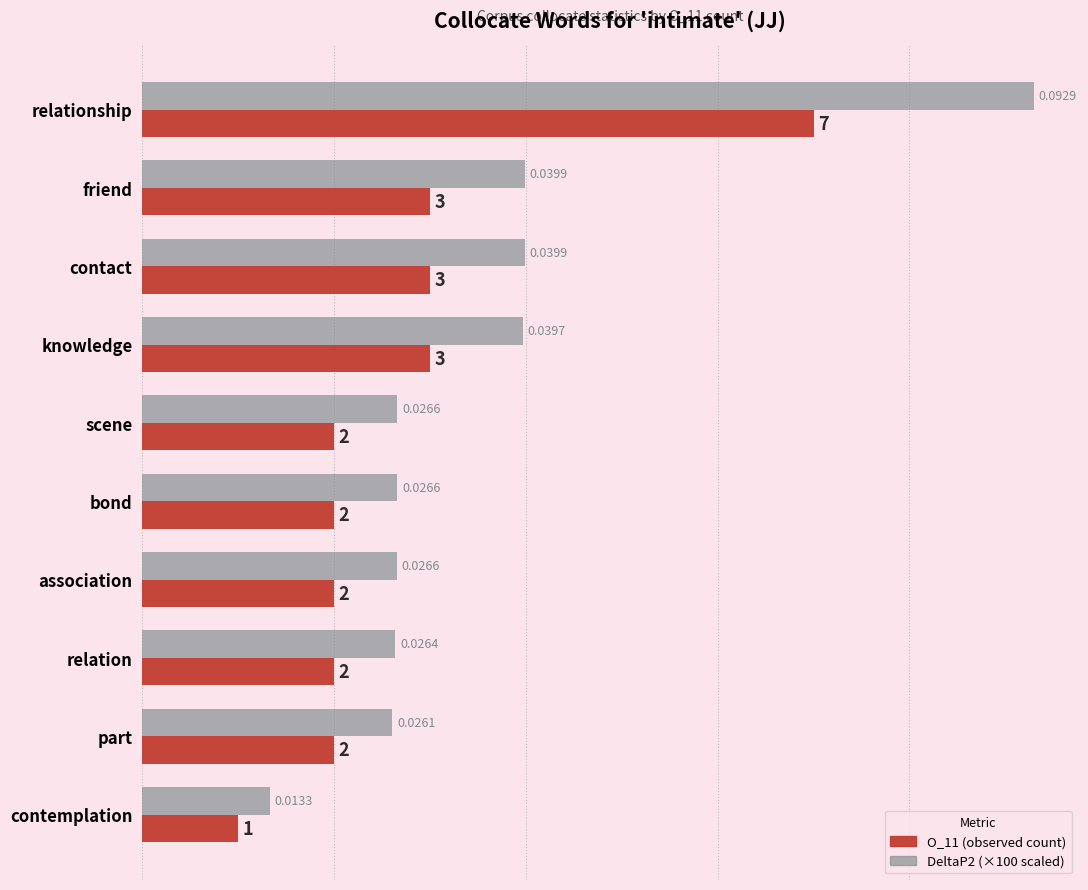

Which label corresponds to the largest value in the chart?

relationship